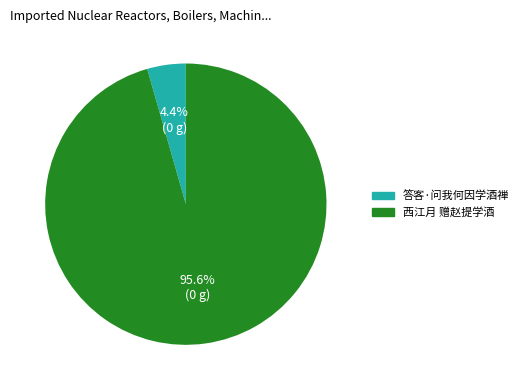

What is the total percentage of 答客·问我何因学酒禅 and 西江月 赠赵提学酒?

100.0%